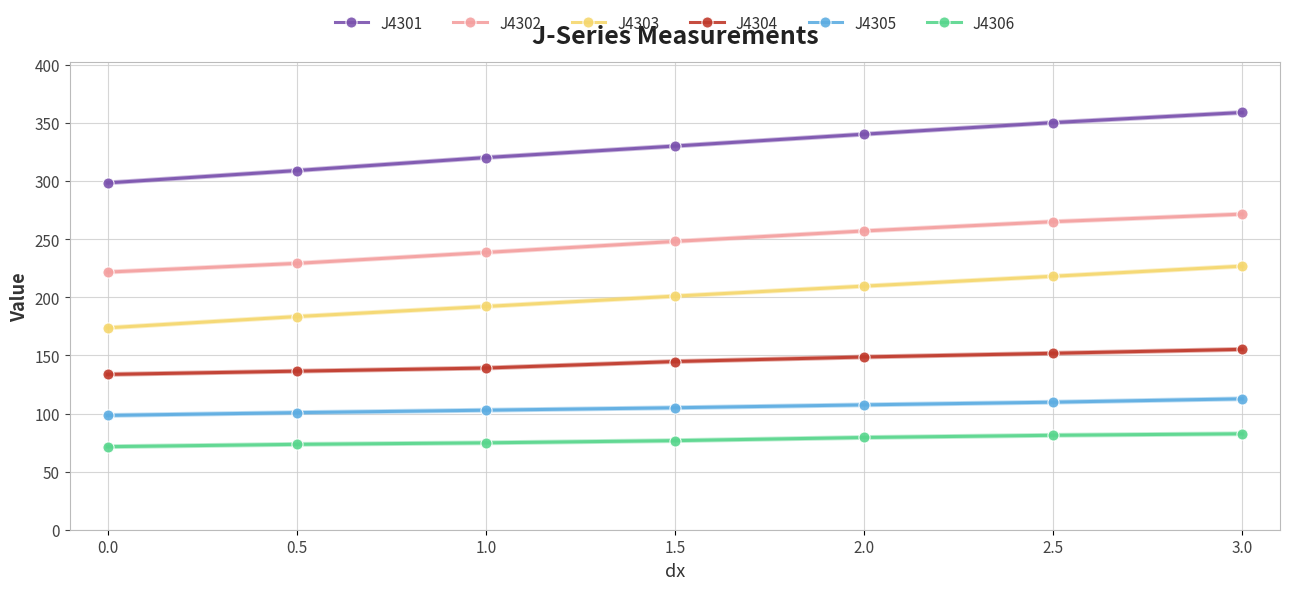

What is the spread (max minus min) of values at 1.5?

253.6